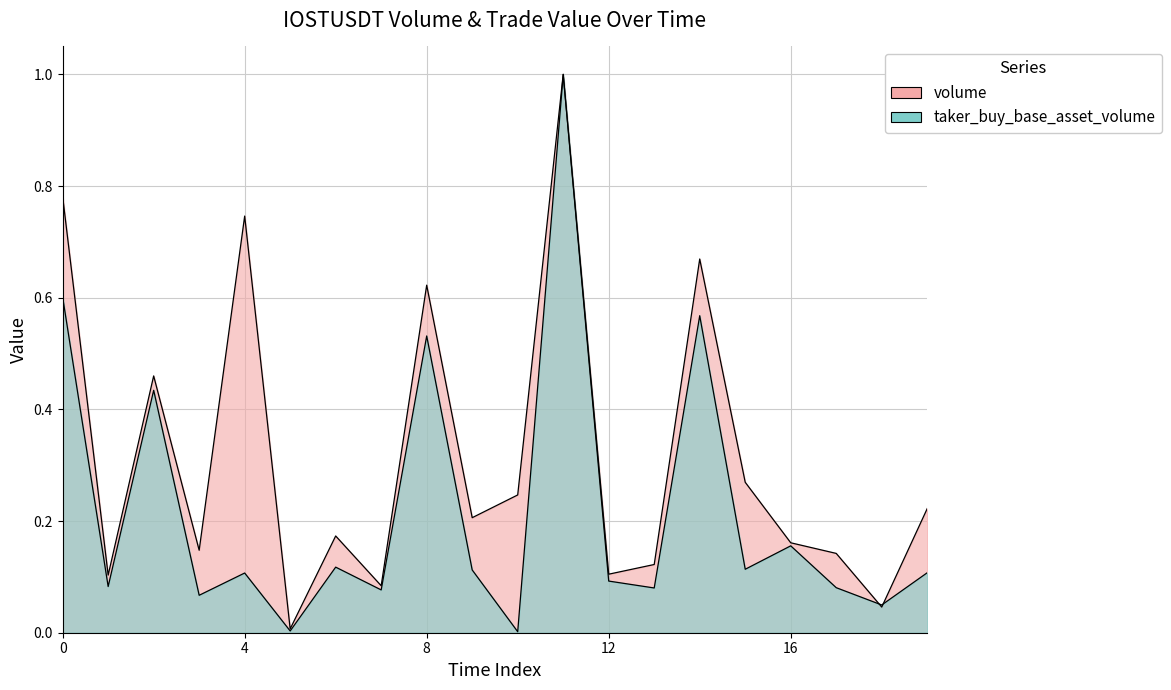

True or false: taker_buy_base_asset_volume has a value of 0.1 at 9.

True